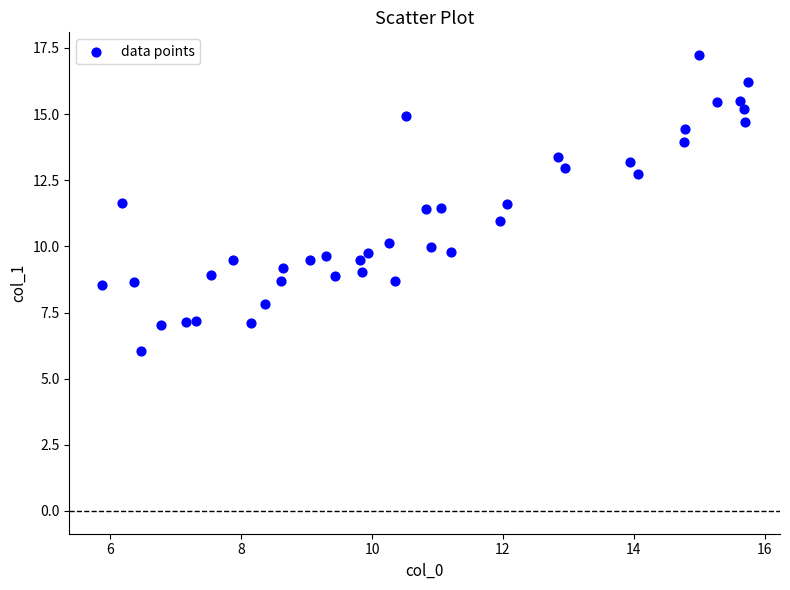

What is the range of X values (max minus min)?

9.9